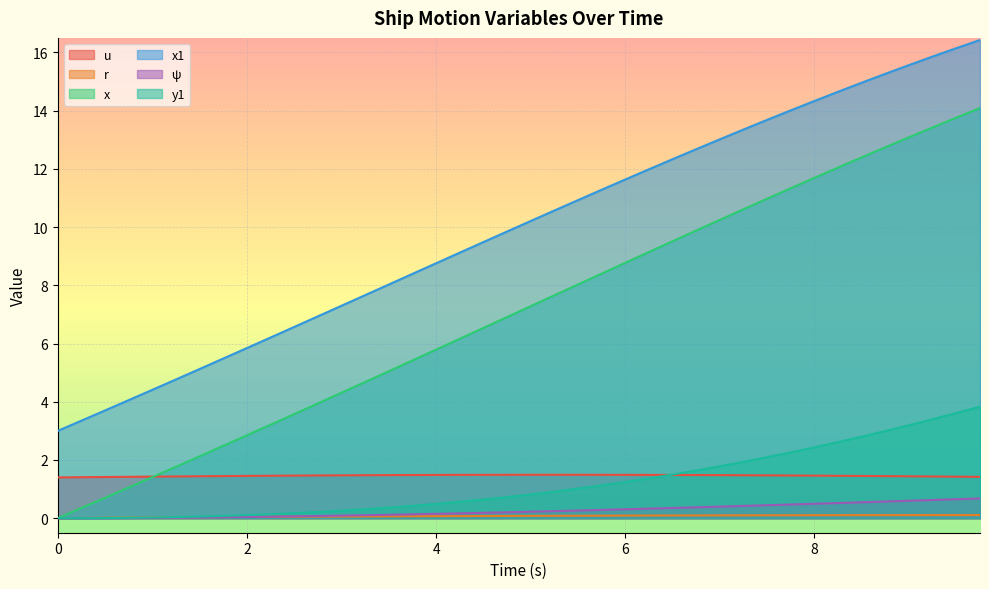

What is the difference between the maximum and minimum values in the ψ series?

0.7